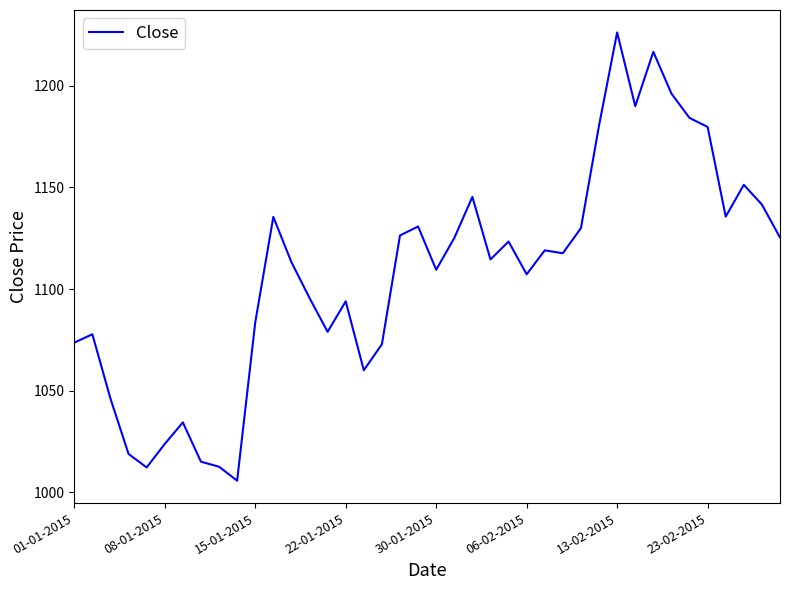

What is the minimum value shown in the chart?

1005.7